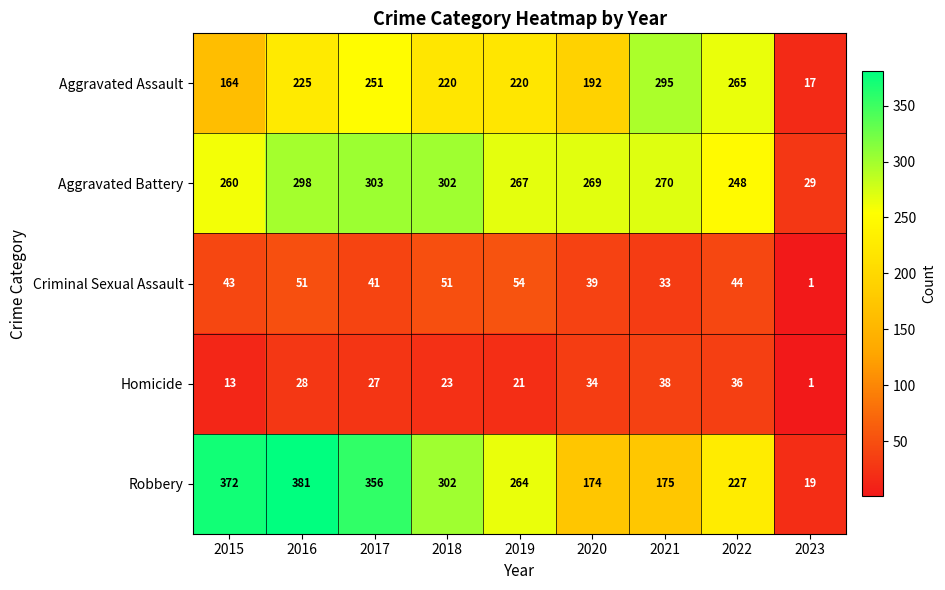

What is the difference between the Criminal Sexual Assault values at 2021 and 2018?

18